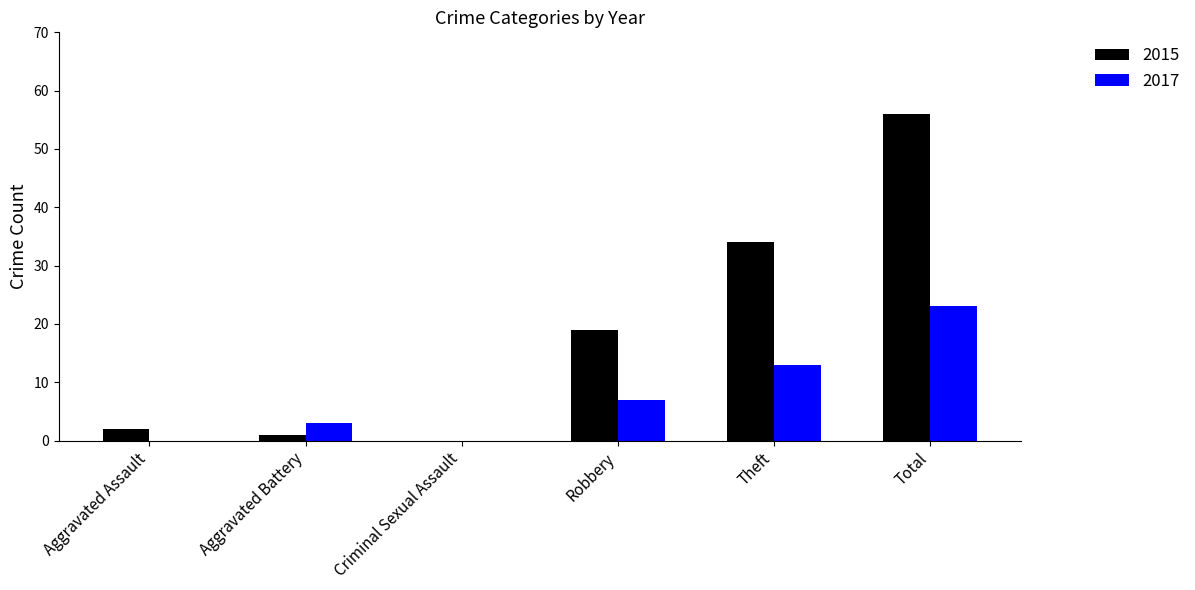

How many data points does each series have?

6